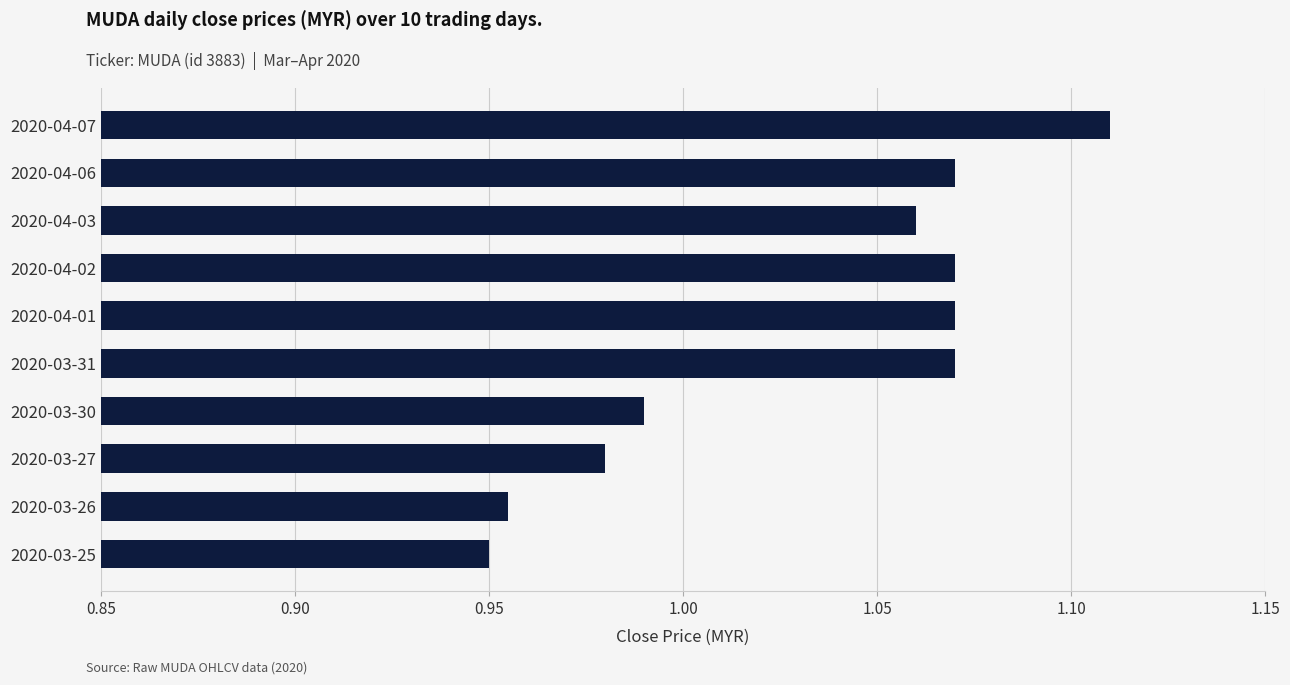

The value at 2020-04-06 is 0.5. True or false?

False